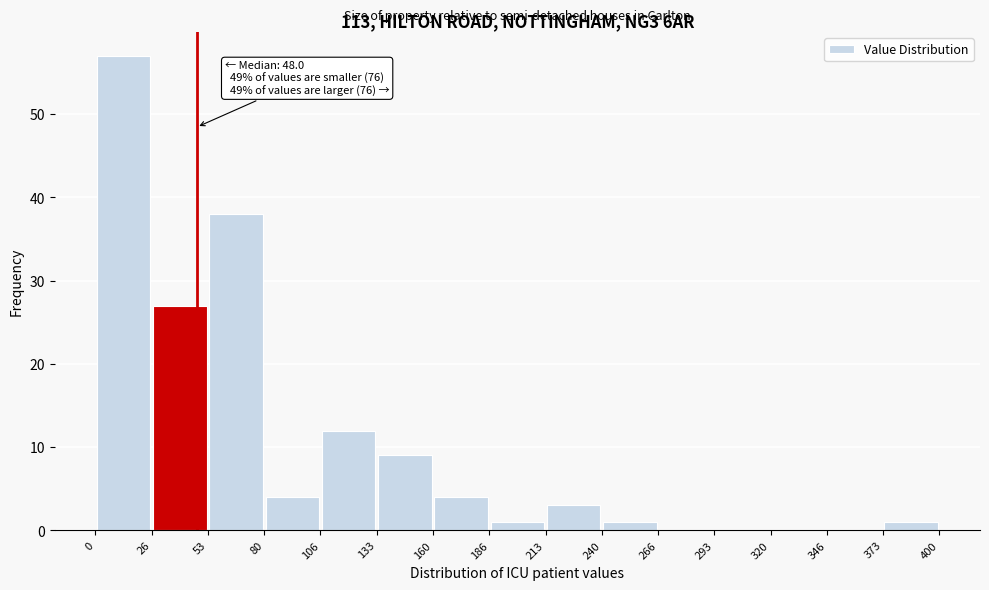

Which range on the x-axis has the tallest bar?

0 to 26